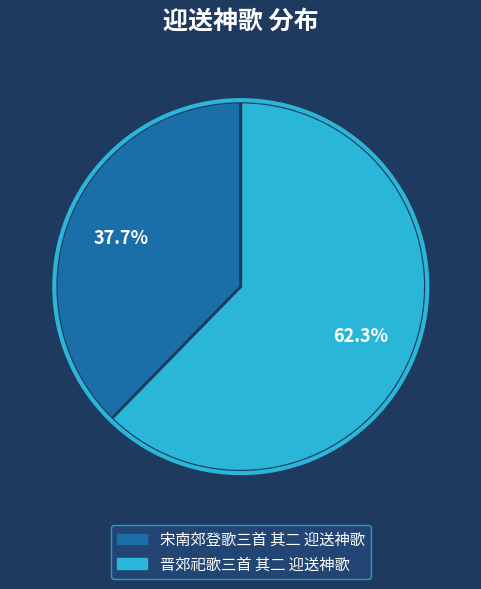

To the nearest percent, what is the difference between the 宋南郊登歌三首 其二 迎送神歌 and 晋郊祀歌三首 其二 迎送神歌 slice percentages?

25%